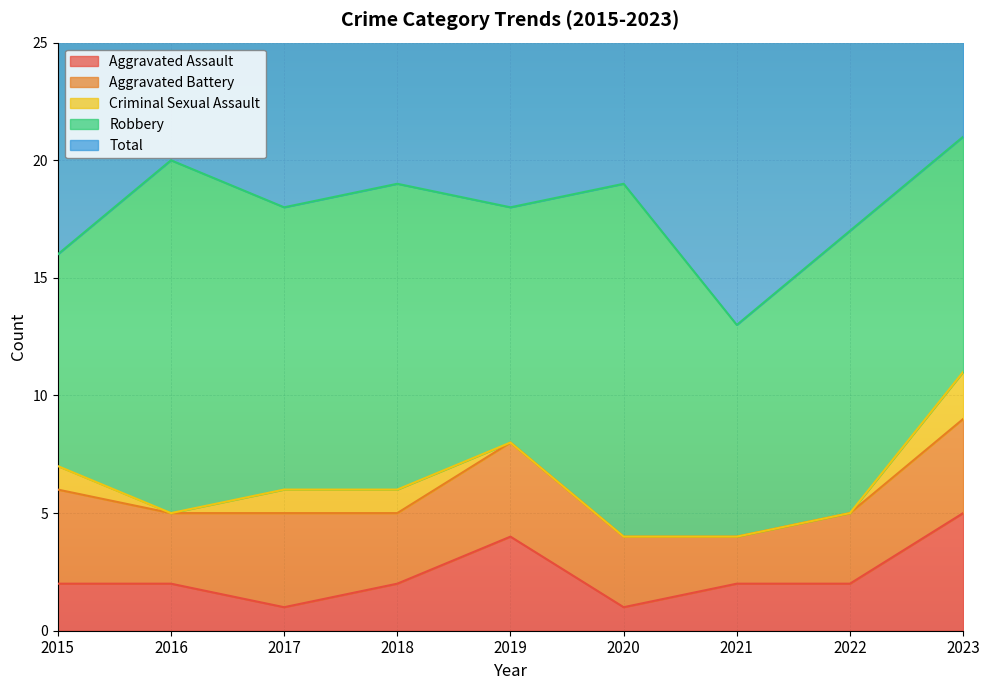

The Aggravated Battery series shows 3 at 2018. True or false?

True